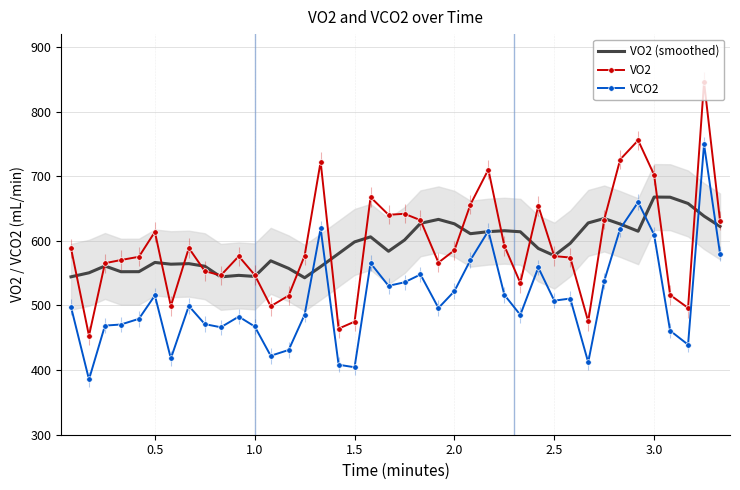

True or false: VCO2 has a value of 467.5 at 1.0.

True